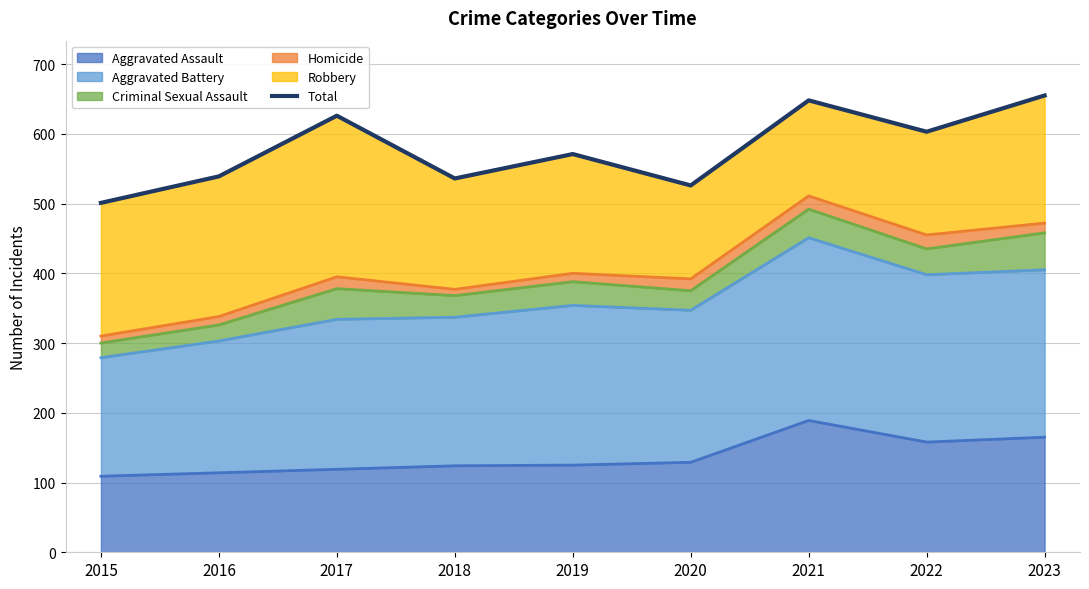

What is the difference between the maximum and minimum values?

154